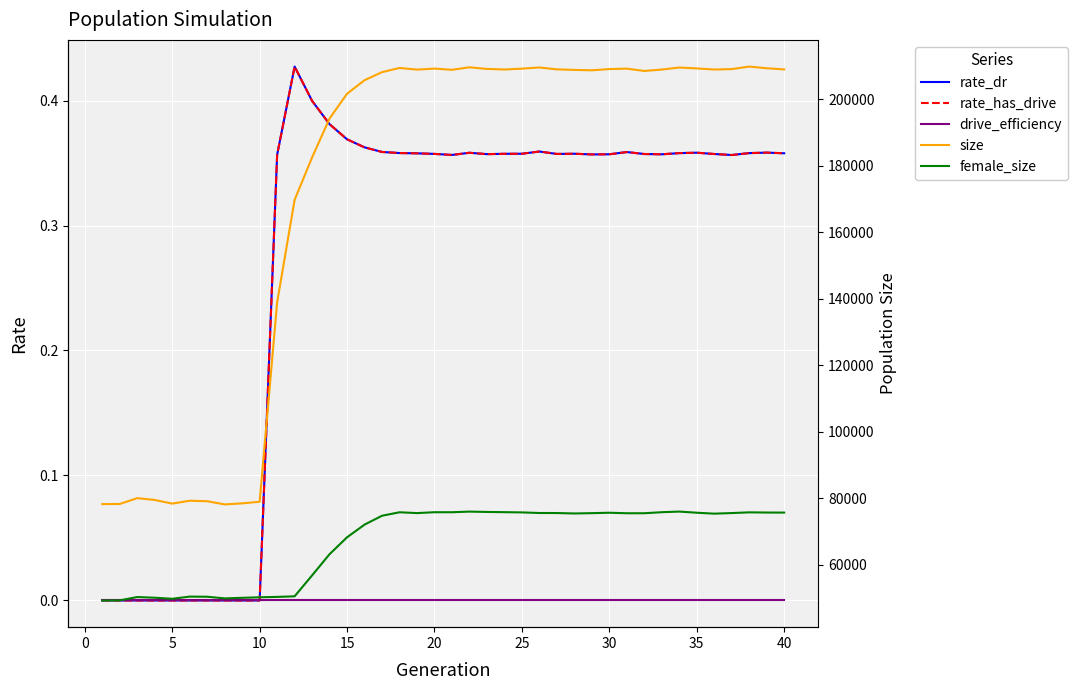

What are all the series names shown in the legend?

rate_dr, rate_has_drive, drive_efficiency, size, female_size